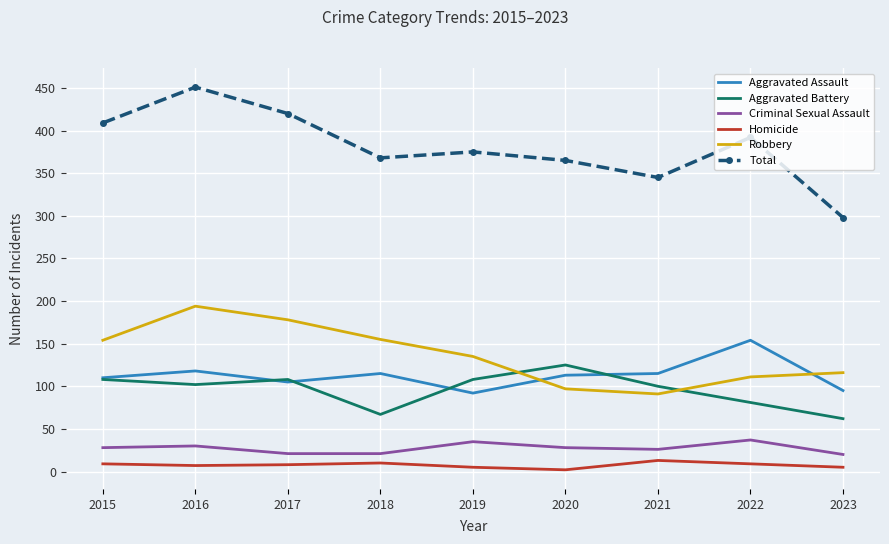

What is the sum of all Aggravated Assault values?

1017